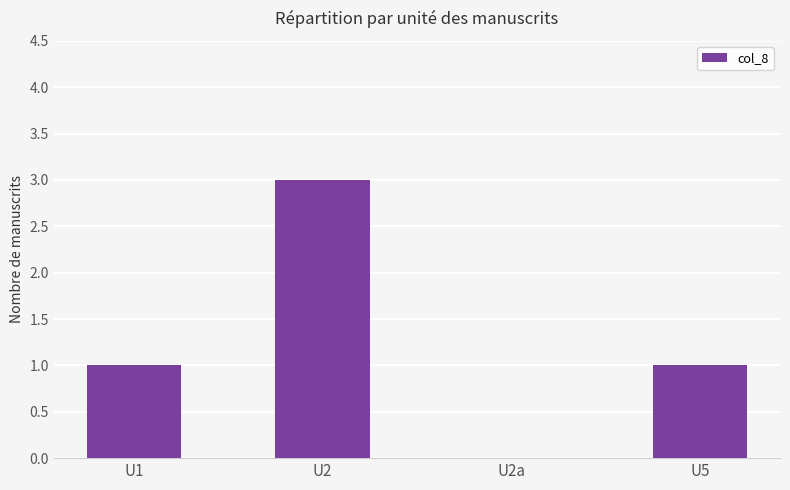

How many values are above zero?

3